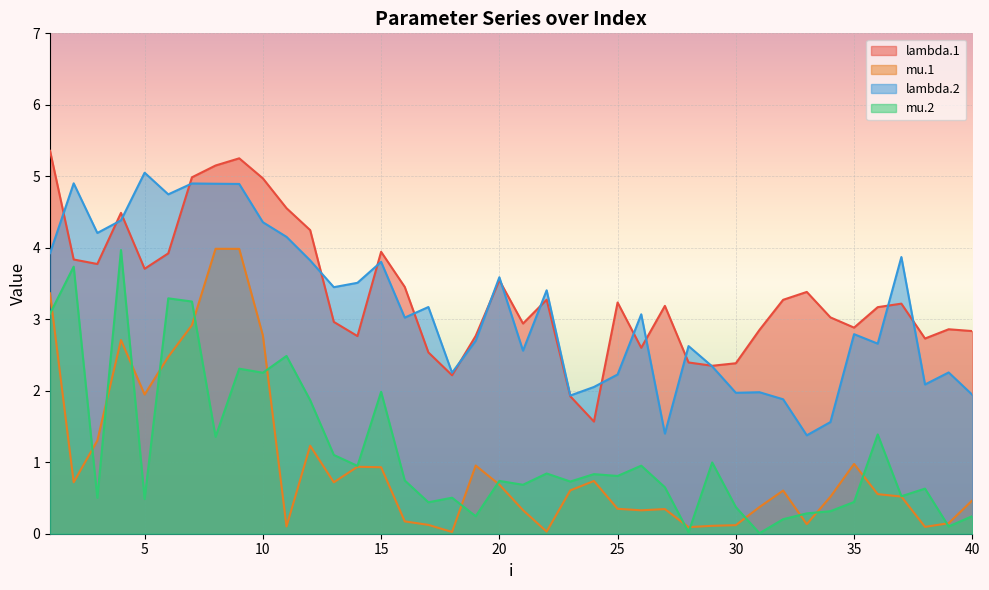

What is the difference between the maximum and minimum values in the mu.2 series?

4.0